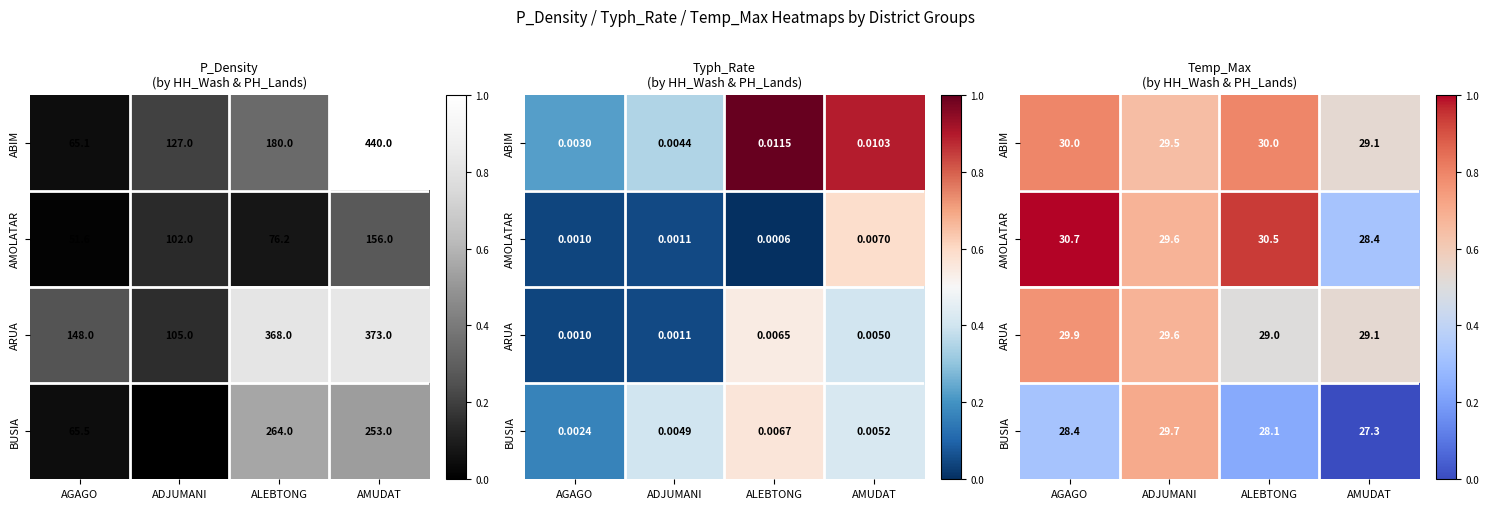

List the series in order of their peak value, highest first.

AMOLATAR, ABIM, ARUA, BUSIA